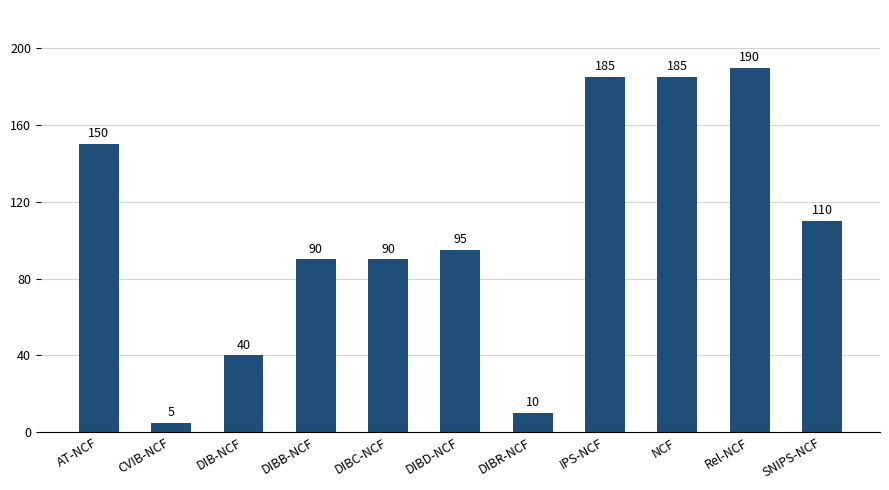

Reading left to right, extract all data points from this chart.

150	5	40	90	90	95	10	185	185	190	110